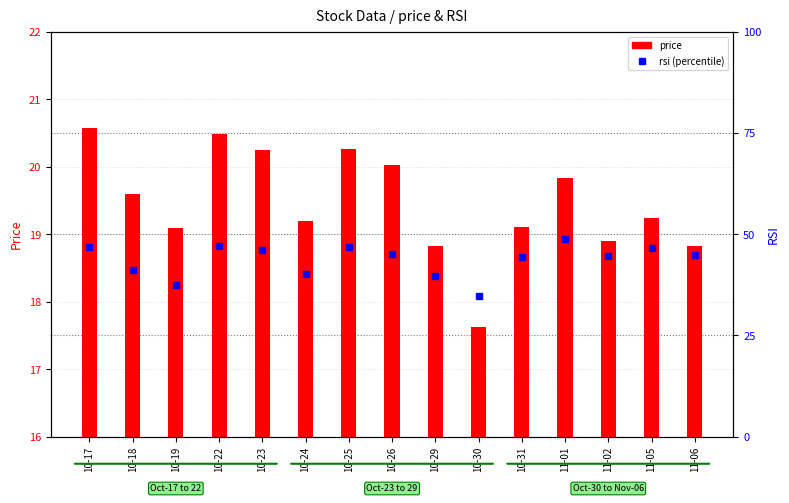

Where is price nearest to the value 19?

10-19